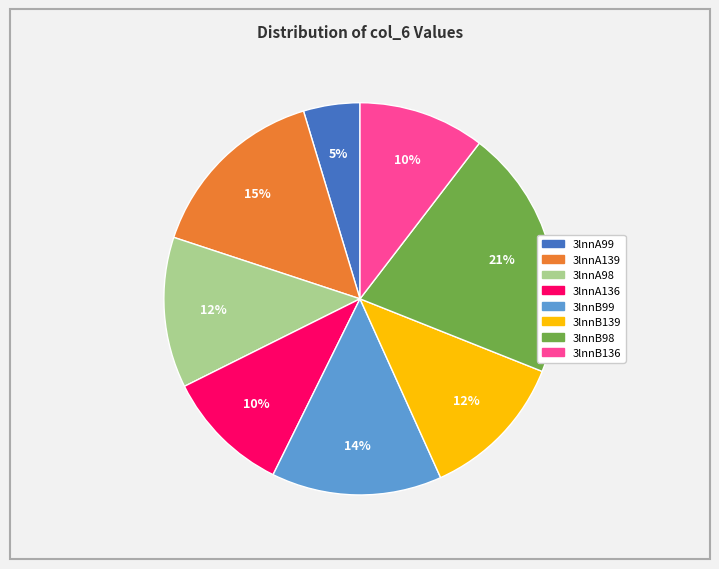

Approximately how many times larger is the value at 3lnnB136 compared to 3lnnA136?

1.0